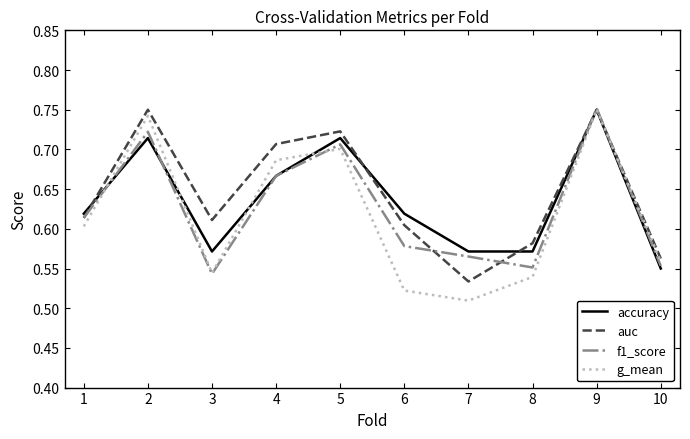

At which label is accuracy closest to 0?

10